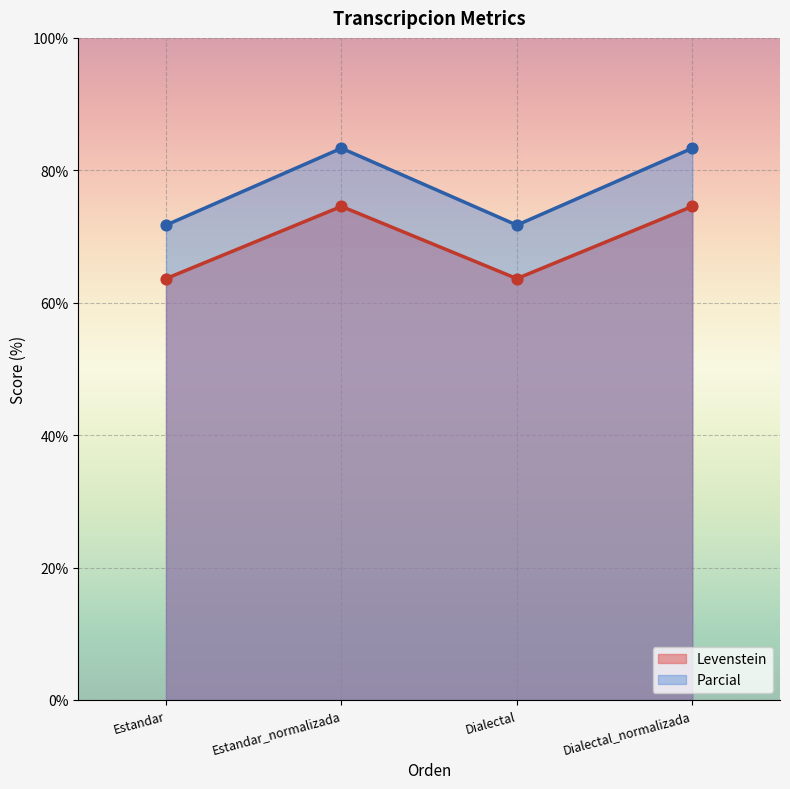

At how many categories does at least one series exceed 65?

4